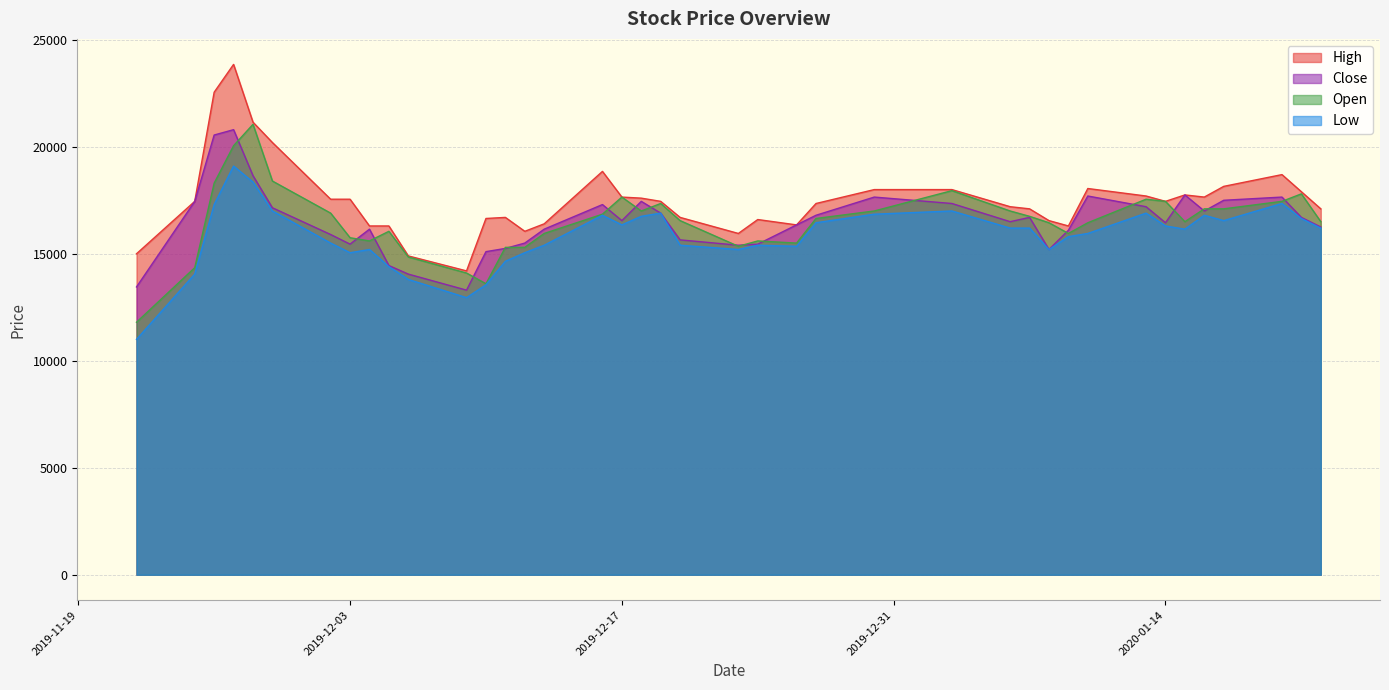

True or false: Open and Low cross at least once.

False